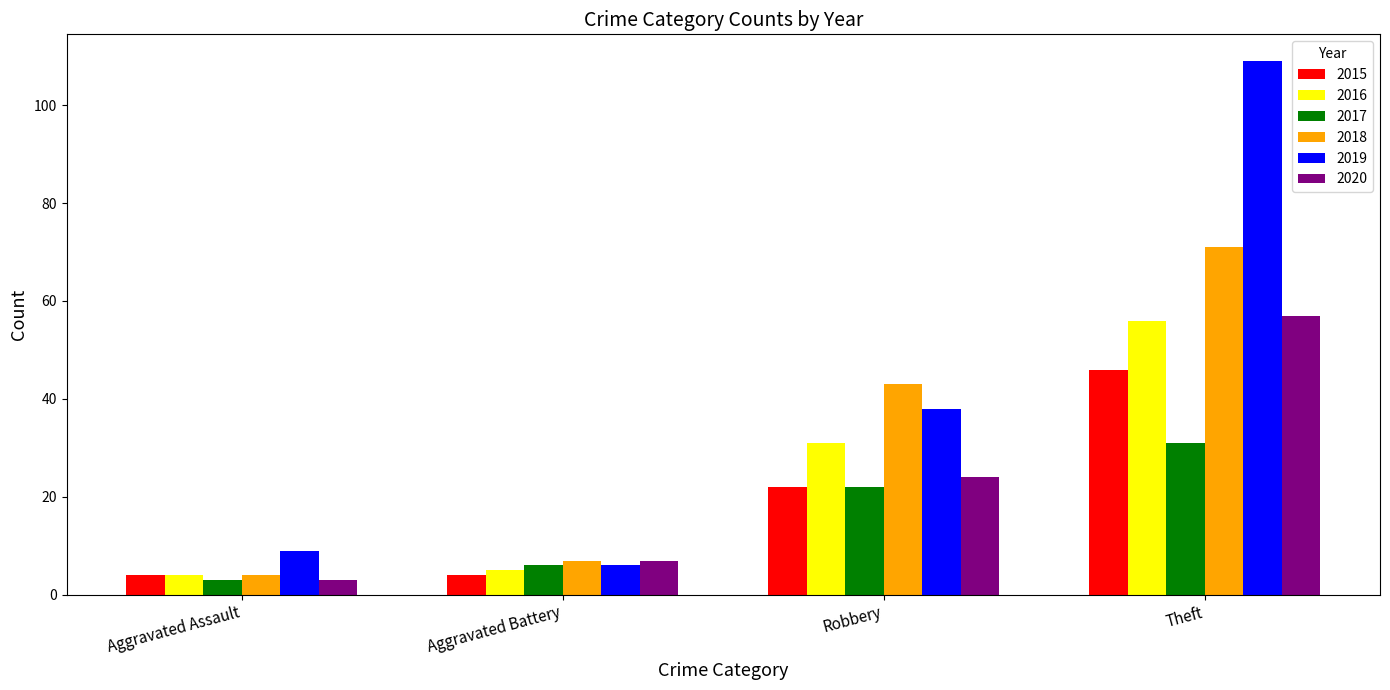

Reading left to right, transcribe all the data shown in this chart.

2015: Aggravated Assault=4	Aggravated Battery=4	Robbery=22	Theft=46
2016: Aggravated Assault=4	Aggravated Battery=5	Robbery=31	Theft=56
2017: Aggravated Assault=3	Aggravated Battery=6	Robbery=22	Theft=31
2018: Aggravated Assault=4	Aggravated Battery=7	Robbery=43	Theft=71
2019: Aggravated Assault=9	Aggravated Battery=6	Robbery=38	Theft=109
2020: Aggravated Assault=3	Aggravated Battery=7	Robbery=24	Theft=57